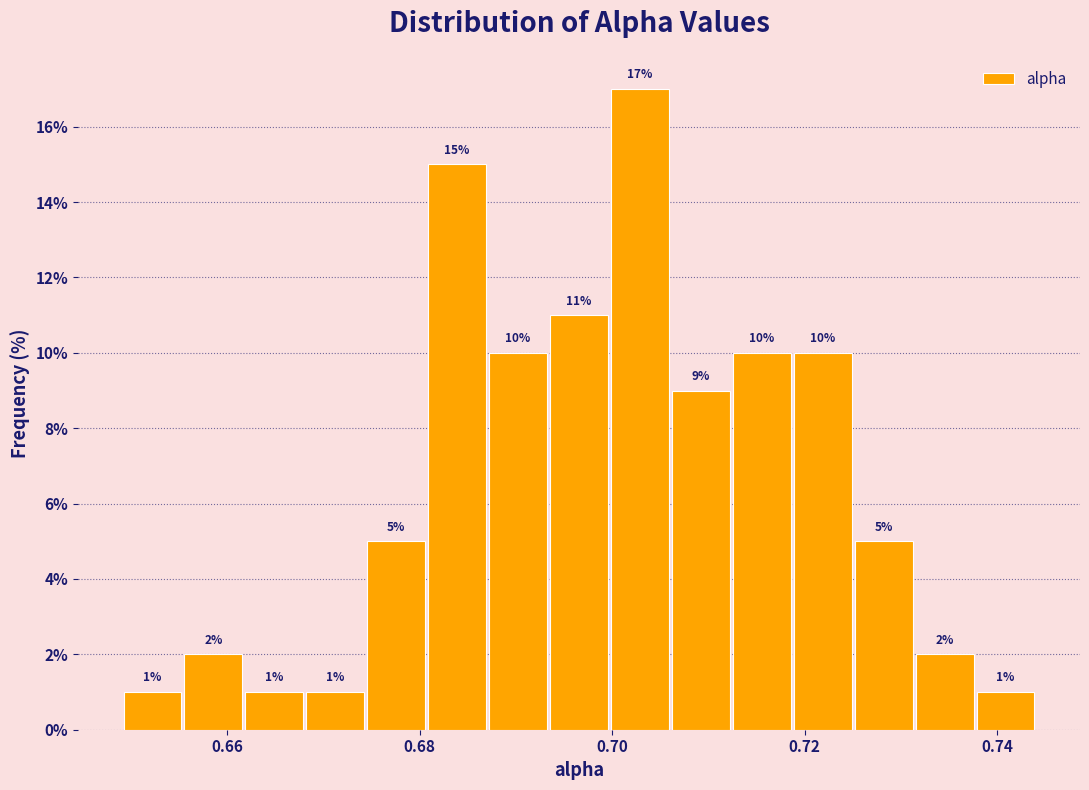

Around what value on the x-axis is the tallest bar? Give the approximate position of its centre, as read against the axis.

0.702